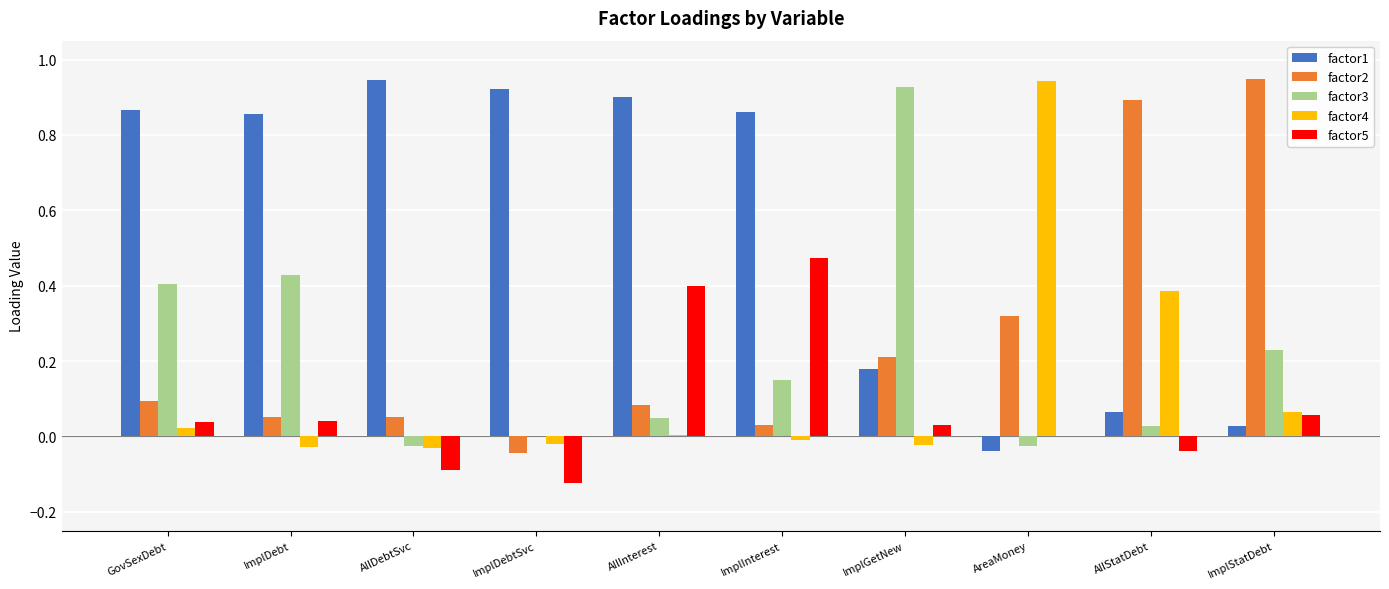

Which series has the largest total across all categories?

factor1